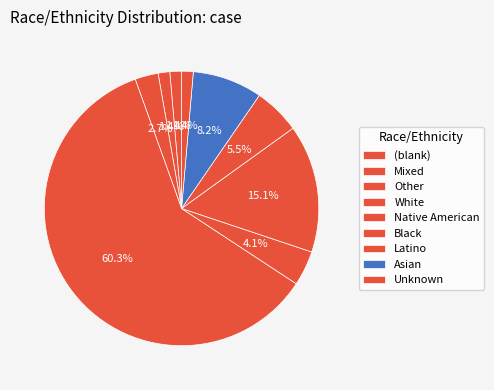

How many segments does this pie chart have?

9